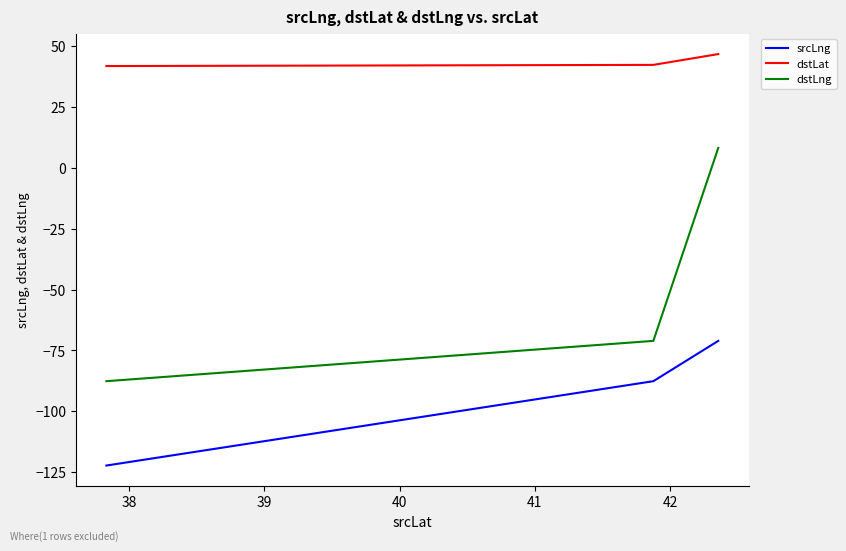

What is the highest value of the dstLat series?

46.8